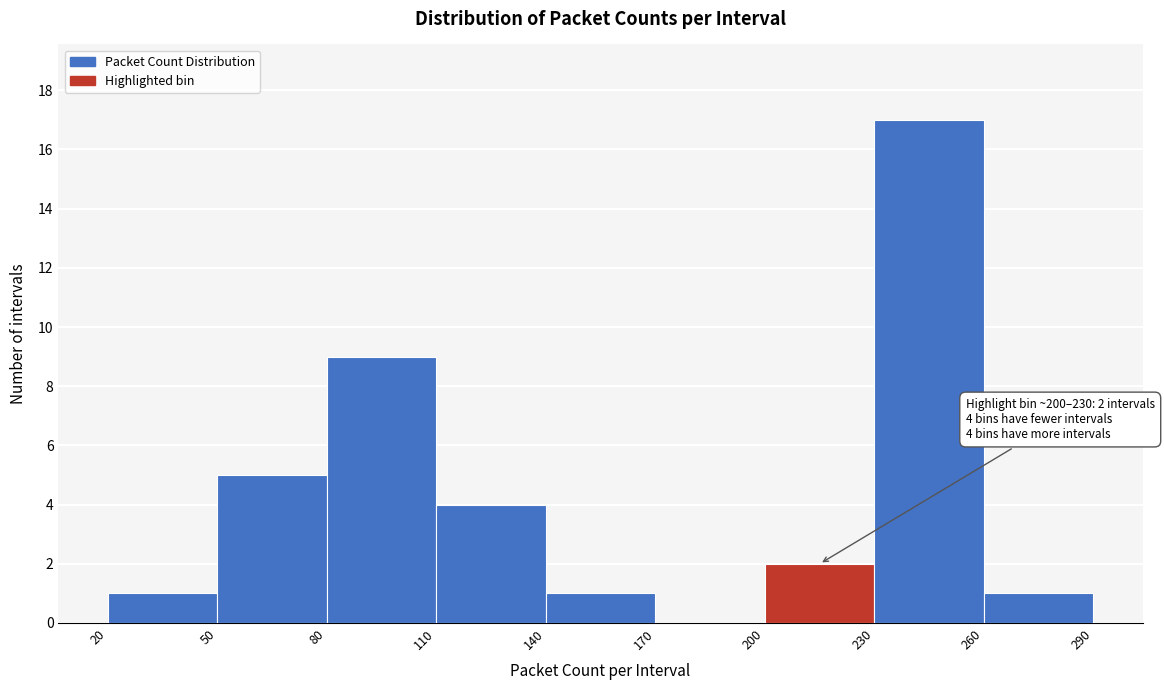

Which range on the x-axis has the tallest bar?

230 to 260